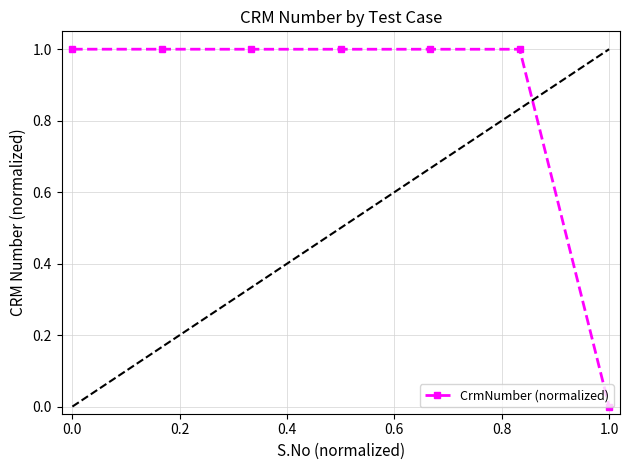

How many values are above zero?

6